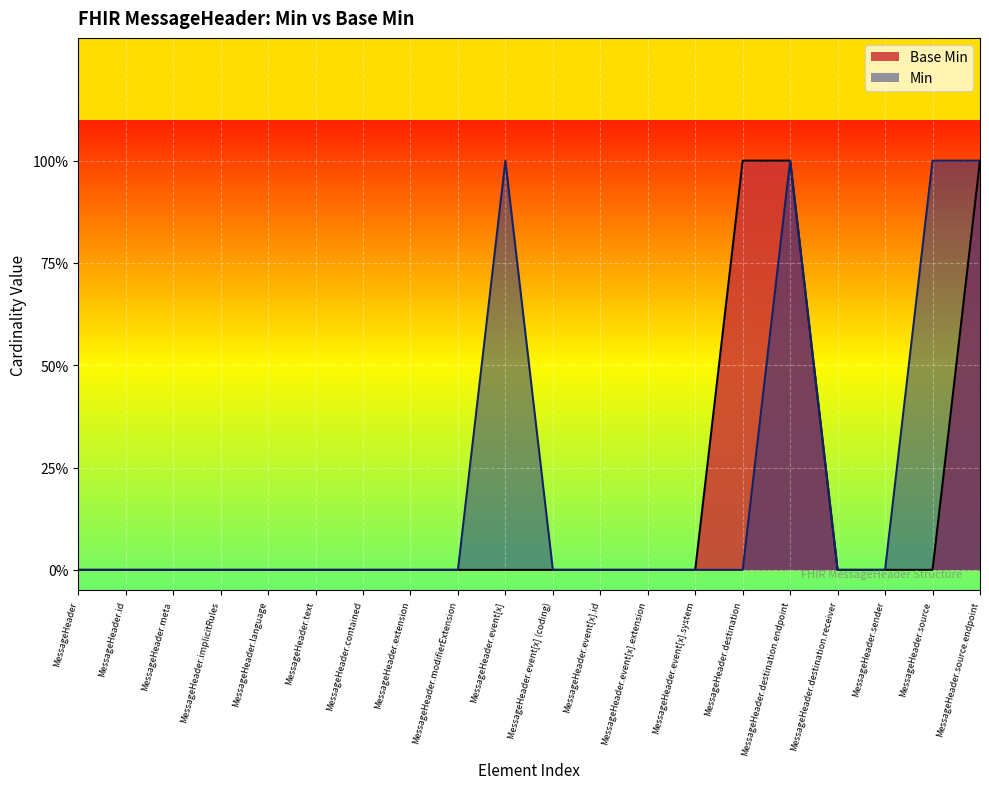

Count the values in the range 0 to 1.

20